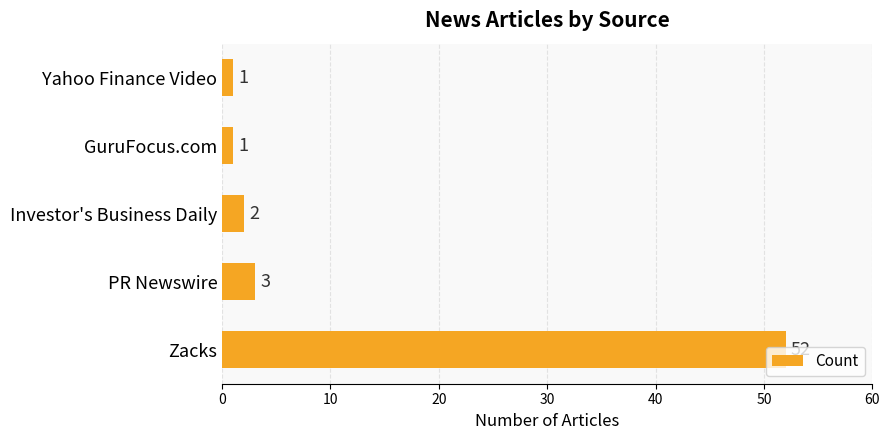

What is the ratio of the value at Yahoo Finance Video to the value at Investor's Business Daily?

0.5